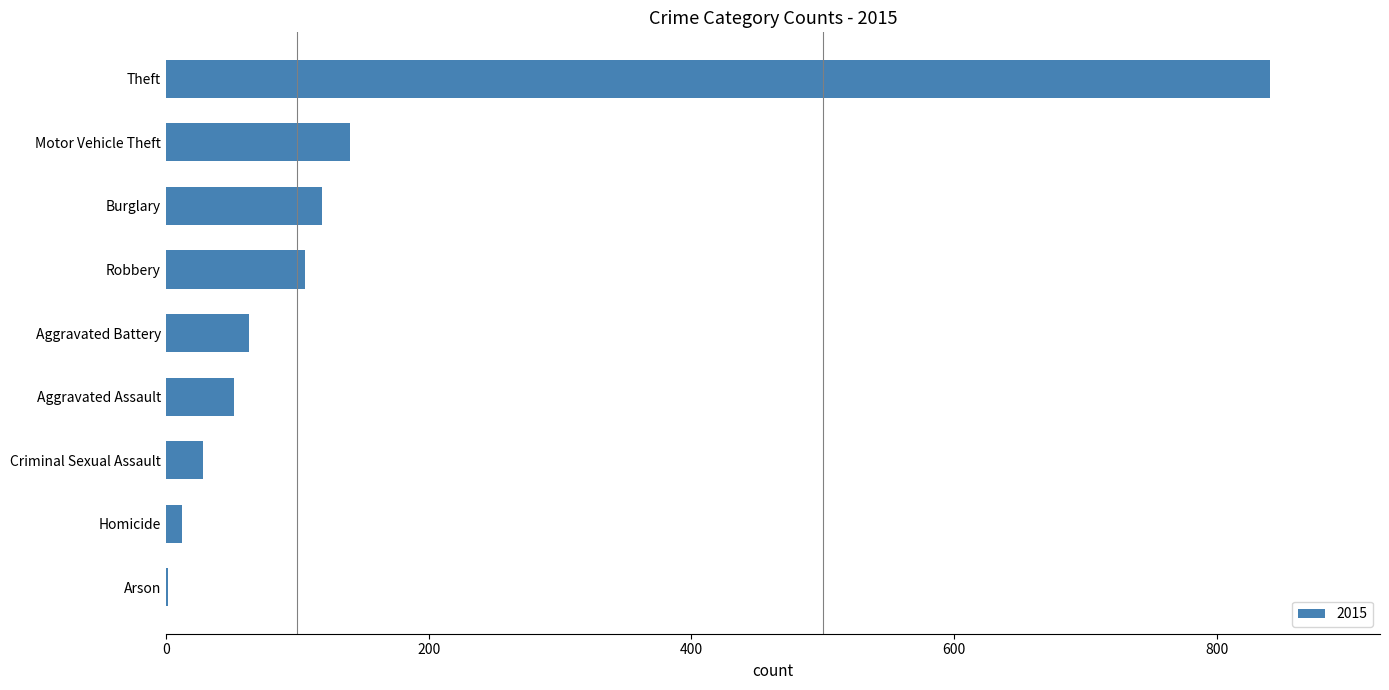

Is it true that the value at Aggravated Battery is 111?

False